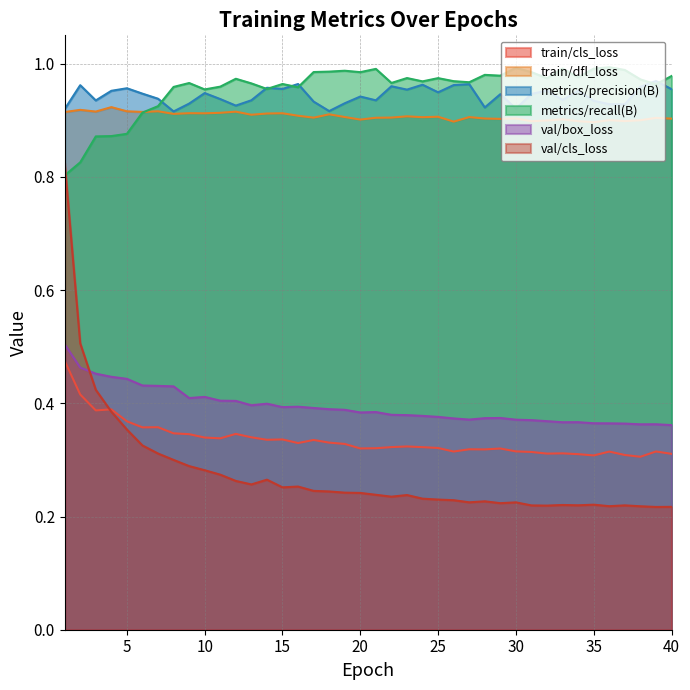

What is the difference between the highest and lowest values at 18?

0.7